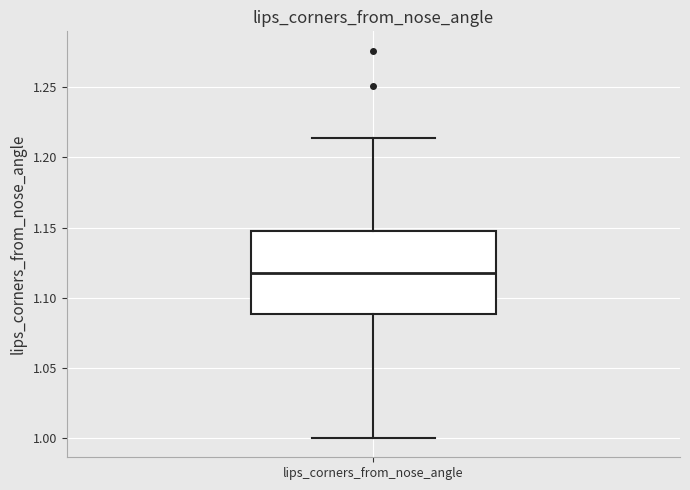

Read this box plot against the y-axis: the position of the median line, the range covered by the box, and the ends of both whiskers. The values are not printed on the chart, so give them approximately, as read against the axis.

median 1.120, box 1.090 to 1.145, whiskers 1.000 to 1.215